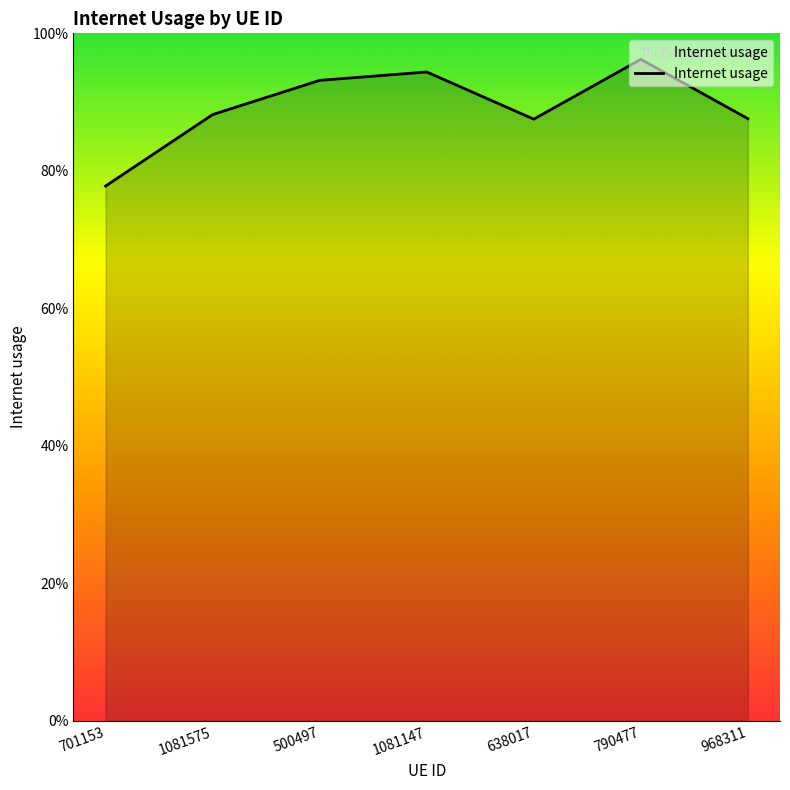

List the labels in order of value, smallest first.

701153, 638017, 968311, 1081575, 500497, 1081147, 790477